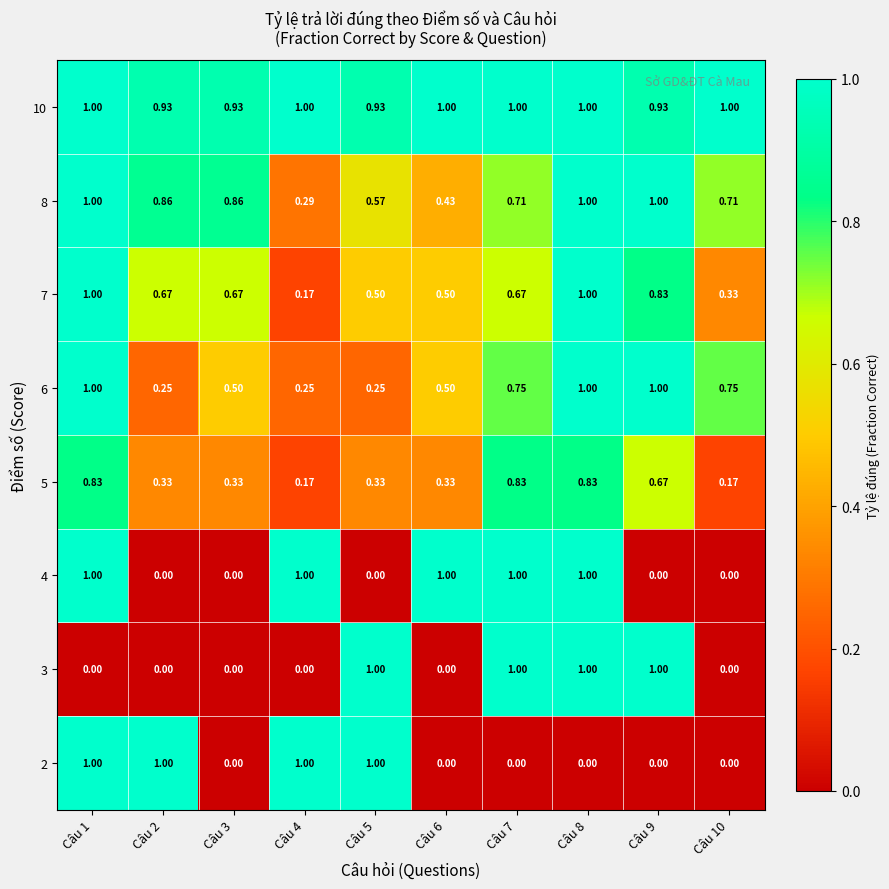

Between Câu 6 and Câu 5, which is larger?

Câu 5